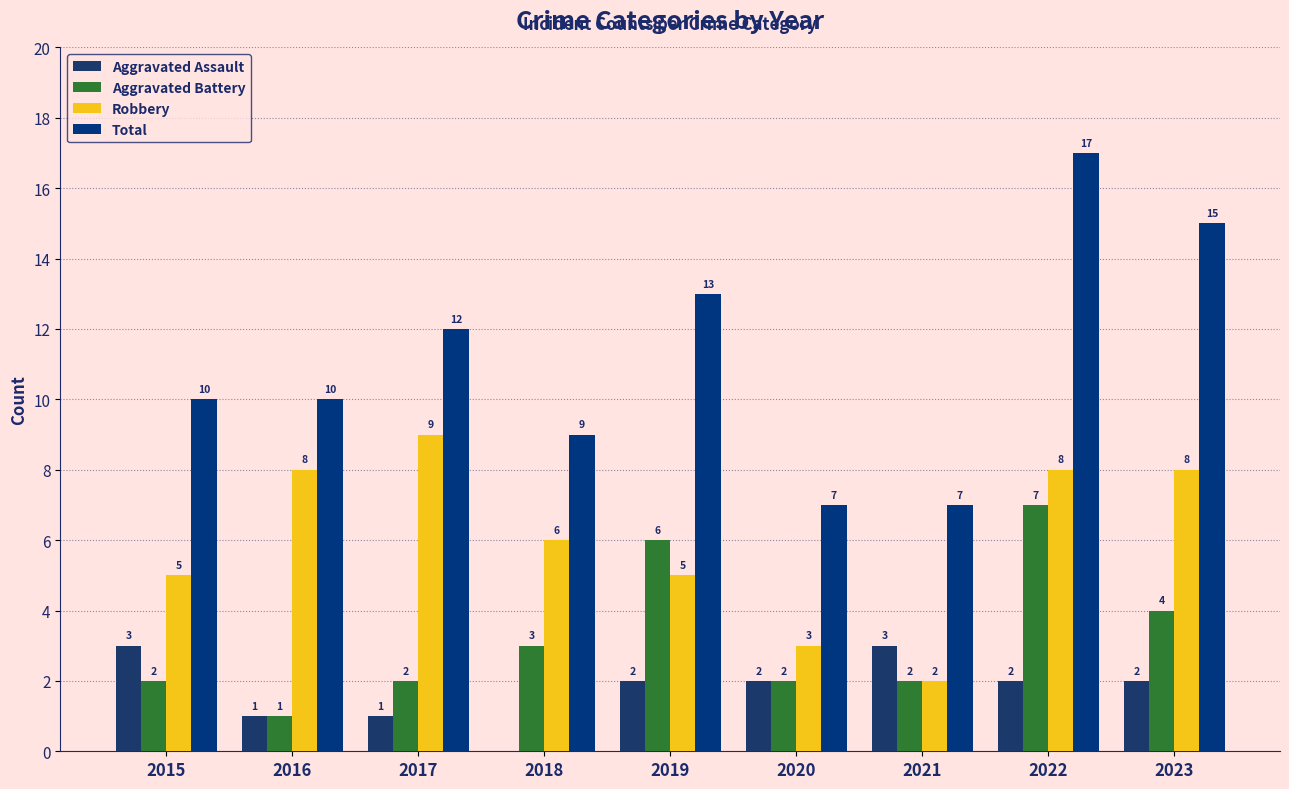

Is the value of Total at 2022 greater than the value of Robbery at 2022?

Yes